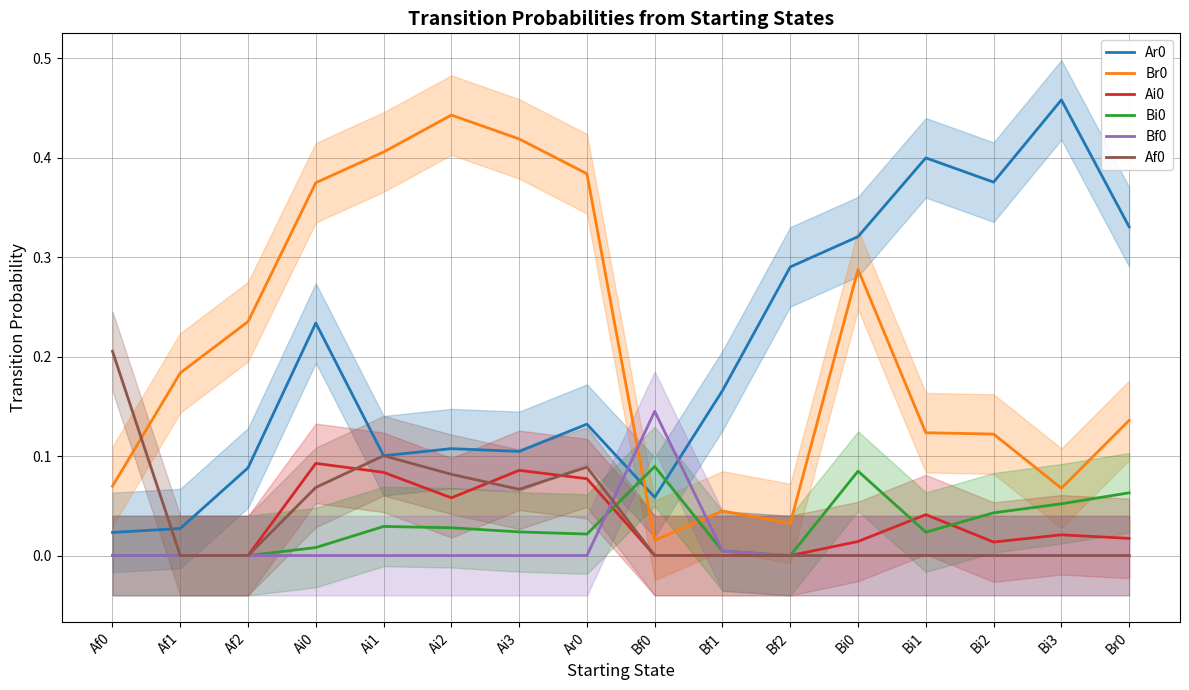

Which series has the widest spread of values?

Ar0